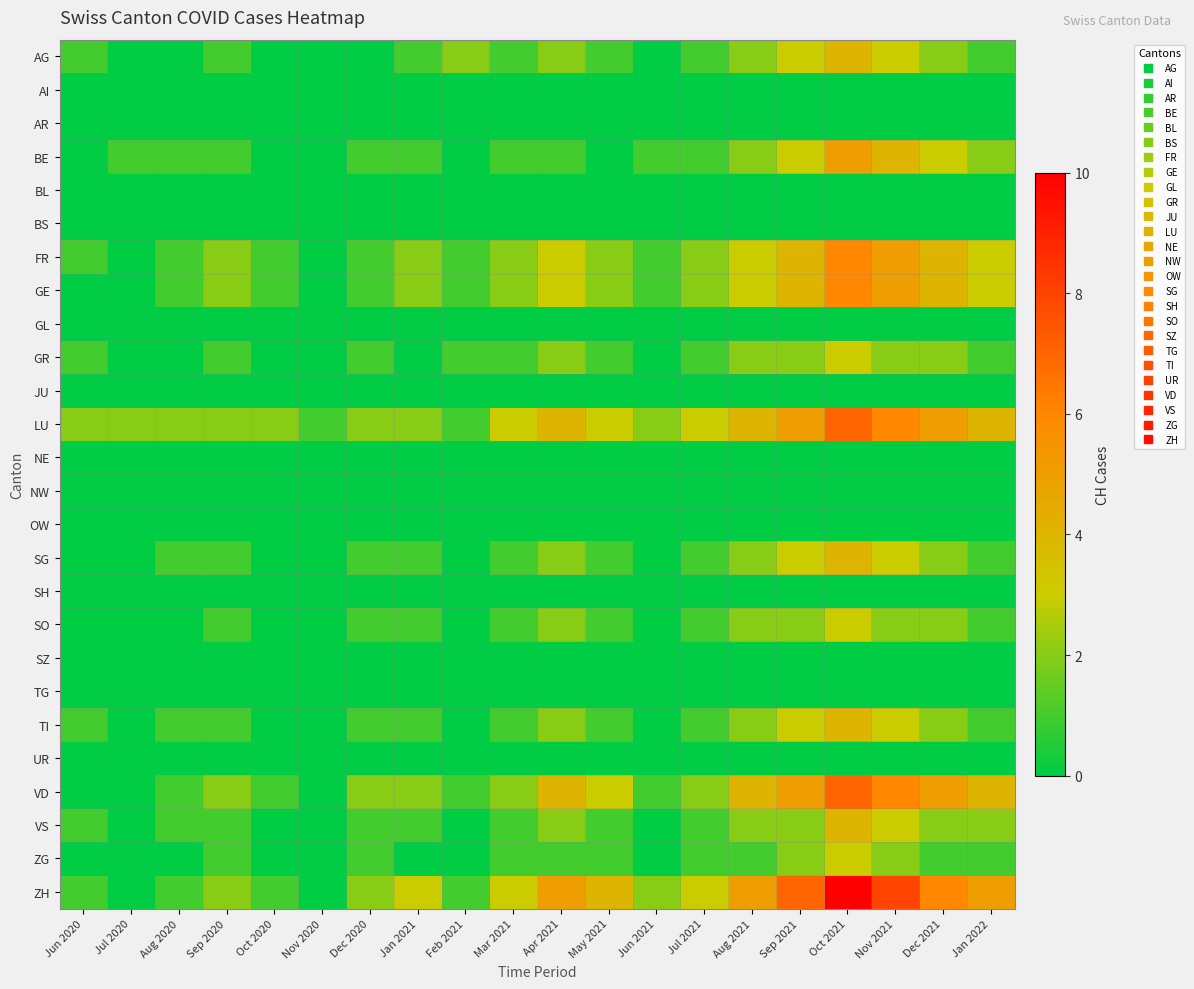

At Dec 2020, list the series in order from largest to smallest.

LU, VD, ZH, BE, FR, GE, GR, SG, SO, TI, VS, ZG, AG, AI, AR, BL, BS, GL, JU, NE, NW, OW, SH, SZ, TG, UR